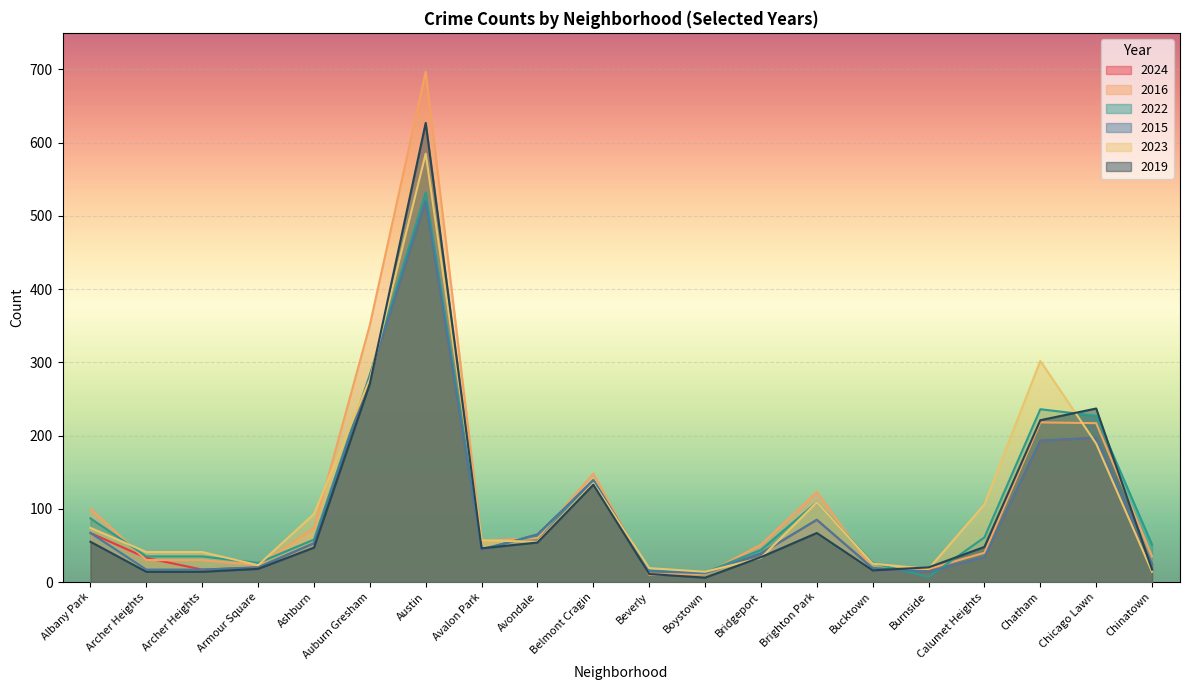

Which category has the highest value in the 2015 series?

Austin